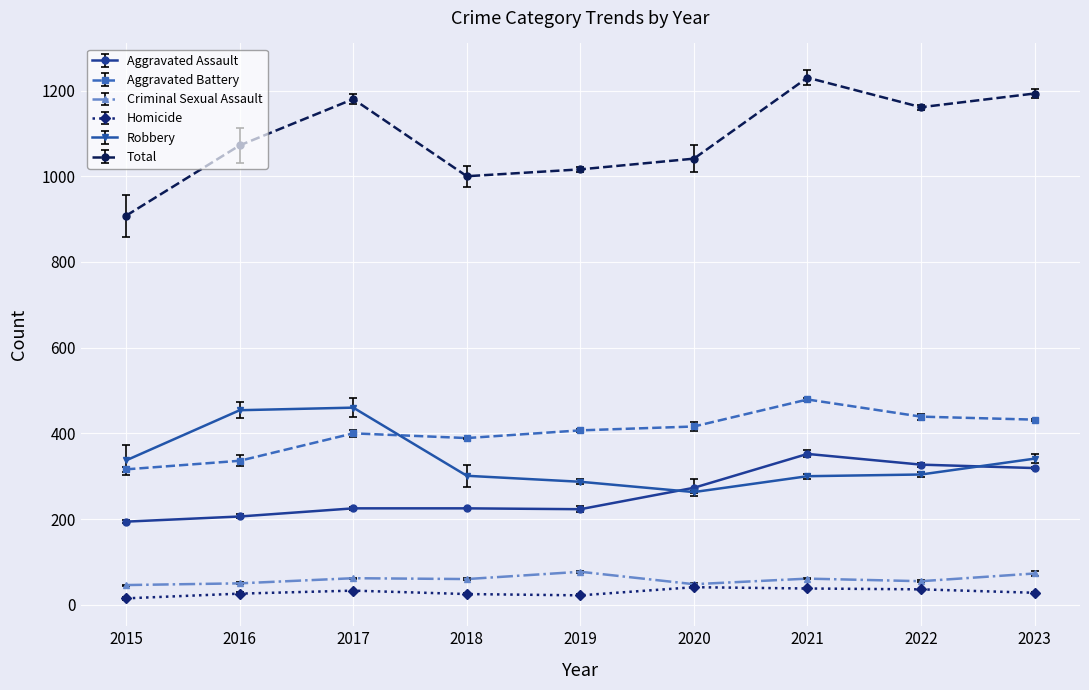

What is the difference between the maximum and minimum values in the Aggravated Battery series?

163